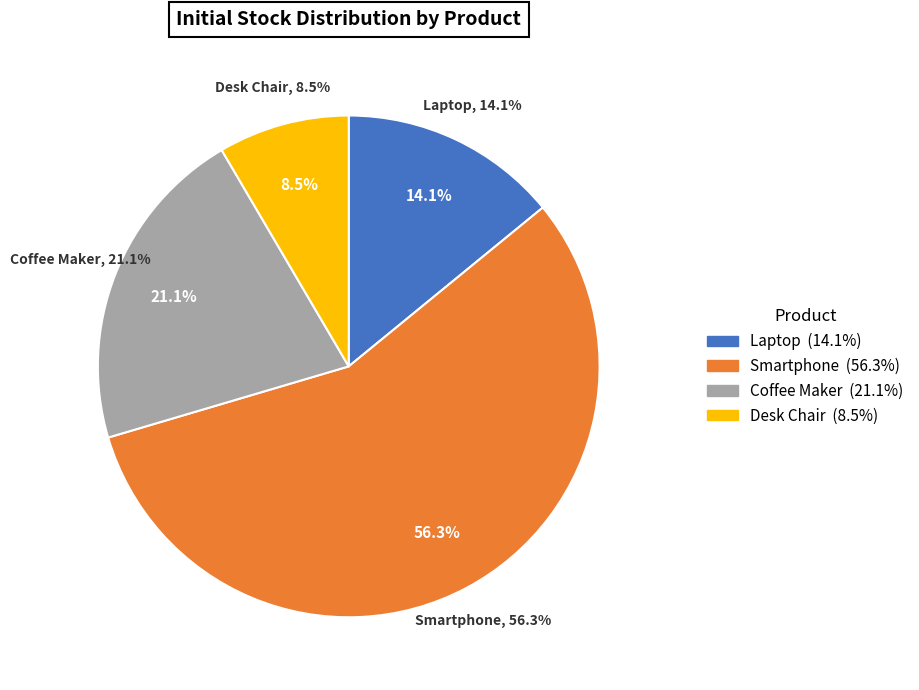

How many slices are in this pie chart?

4